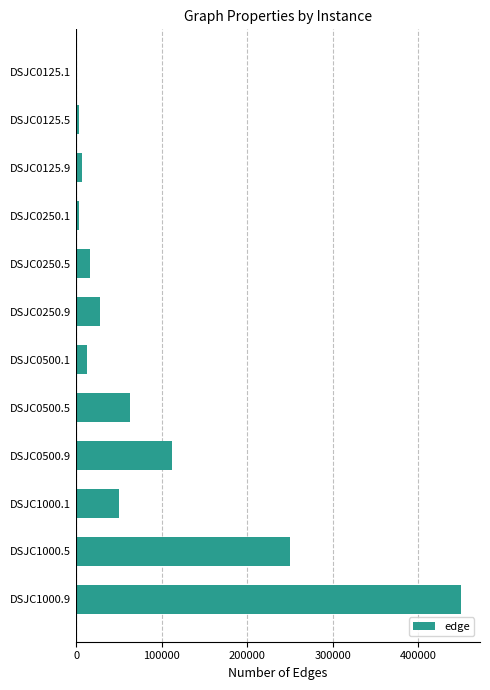

Which category has the highest value across all series?

DSJC1000.9